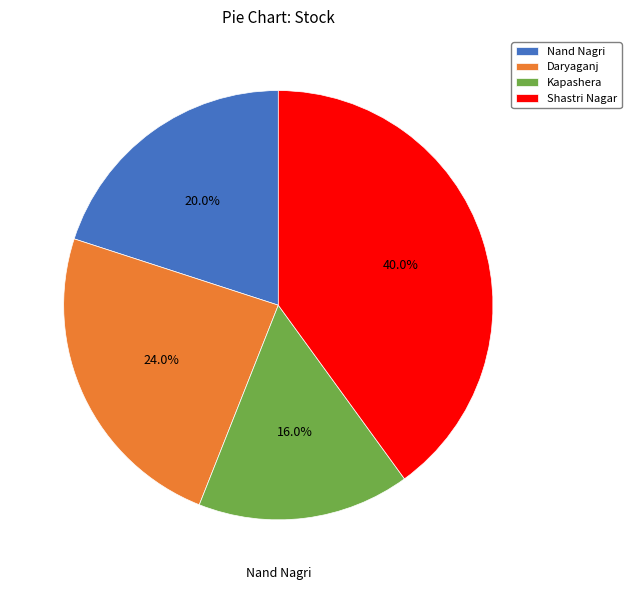

Is there any slice that represents more than half of the pie?

No